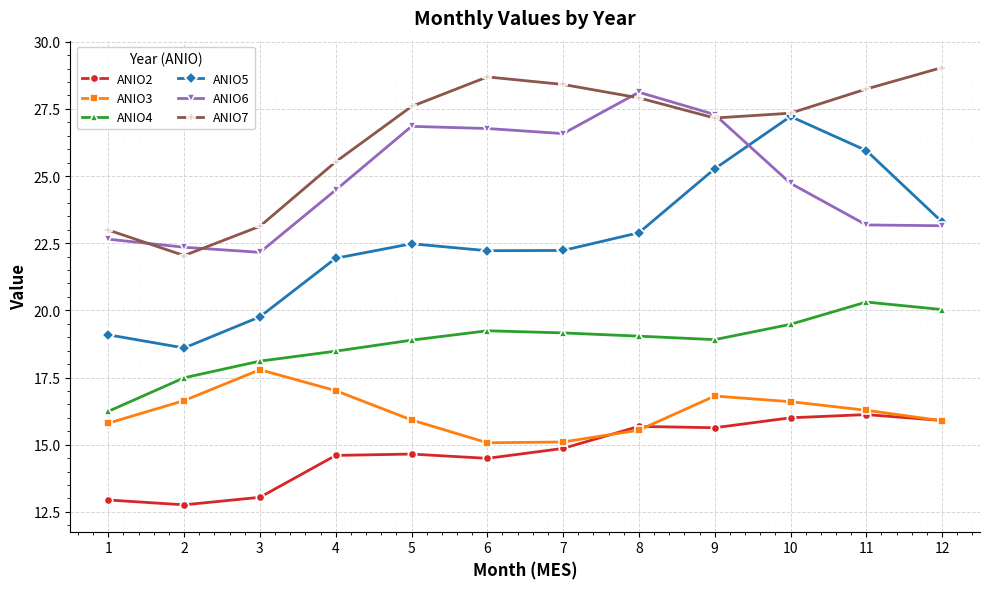

True or false: ANIO2 and ANIO5 cross at least once.

False